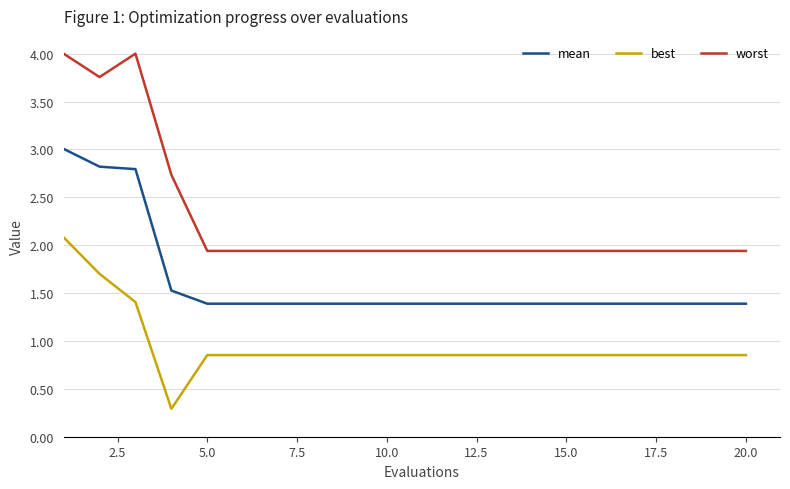

List the series in order of their peak value, highest first.

worst, mean, best